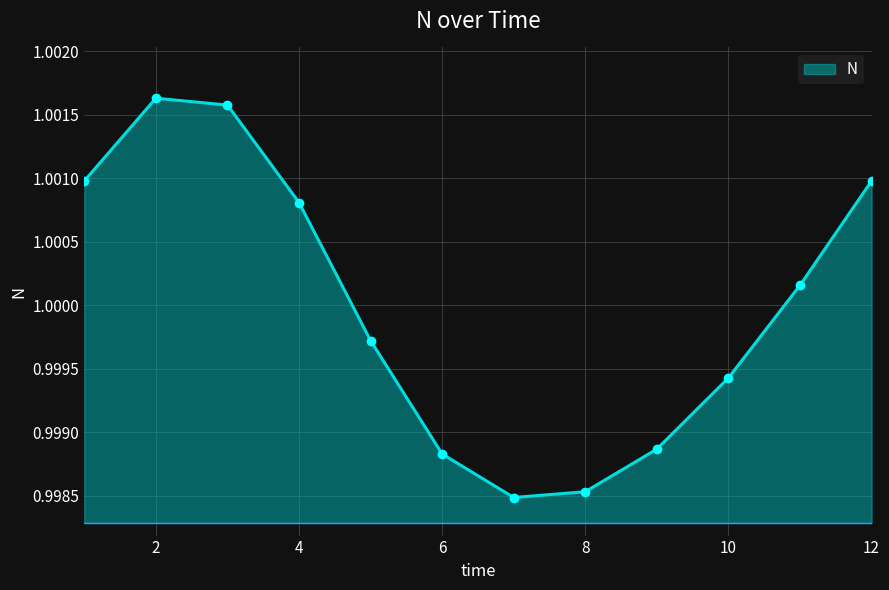

How many points are lower than both their immediate neighbors (excluding endpoints)?

1